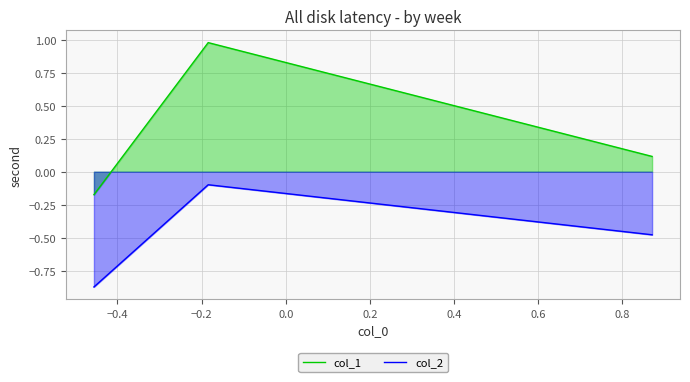

Which series has the largest range (max minus min)?

col_1